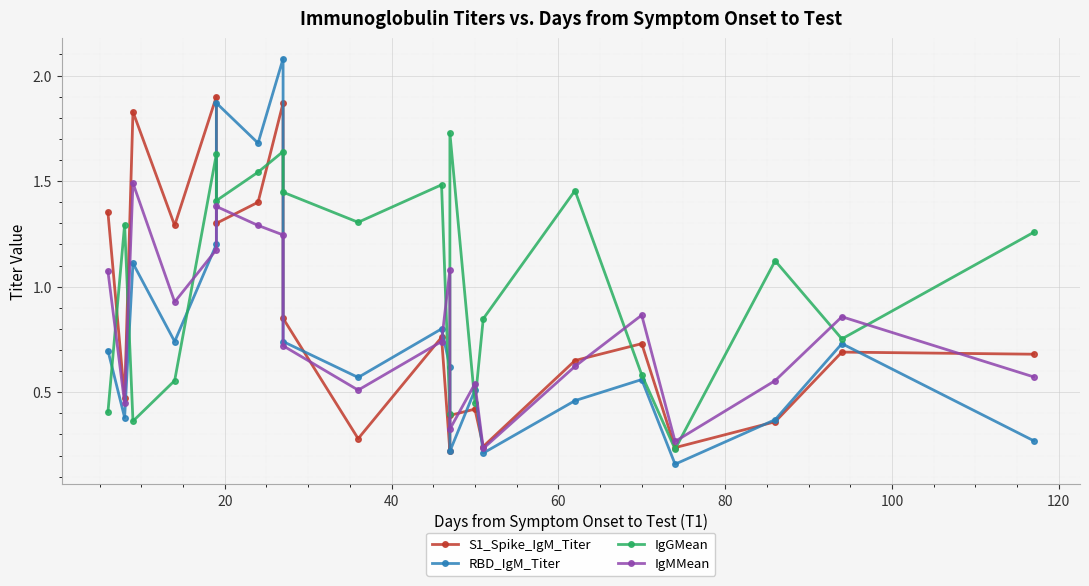

How many interior local valleys does the RBD_IgM_Titer series have?

7